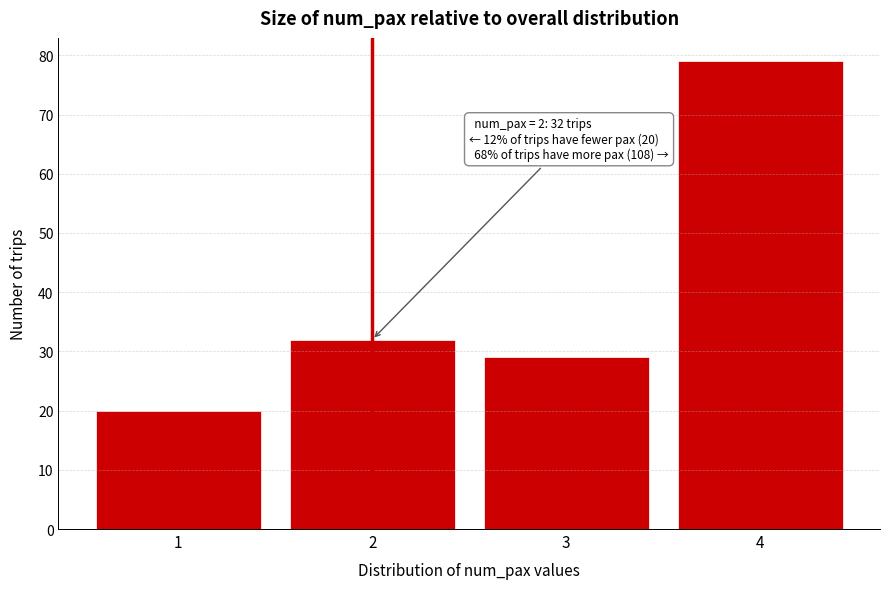

Reading left to right, transcribe all the data shown in this chart.

20	32	29	79